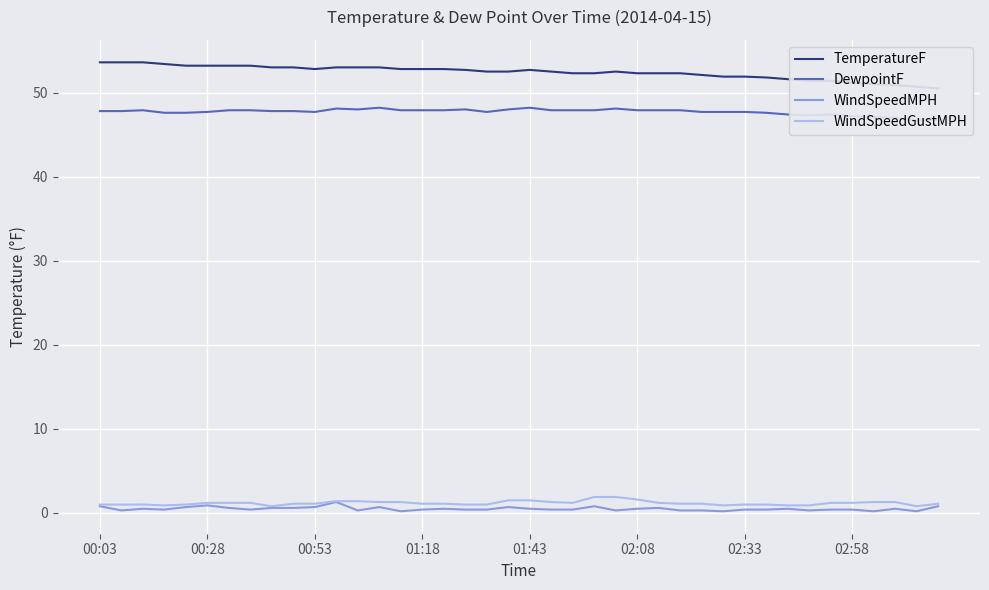

What is the maximum value for WindSpeedGustMPH?

1.9